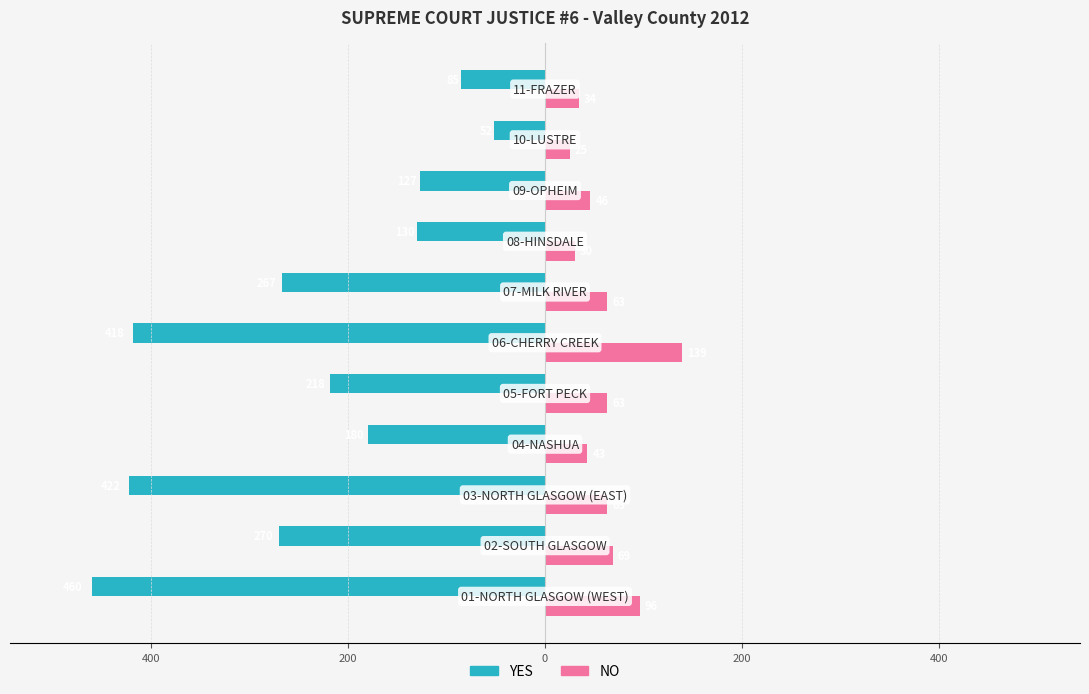

What are all the series names shown in the legend?

YES, NO